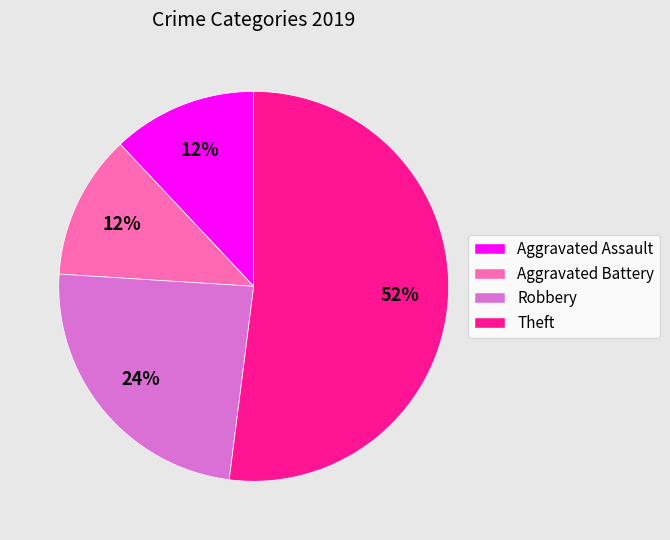

How many segments does this pie chart have?

4